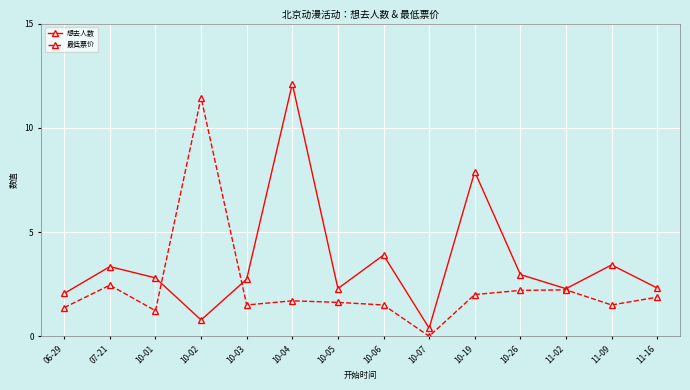

What is the label of the 6th point from the right?

10-07